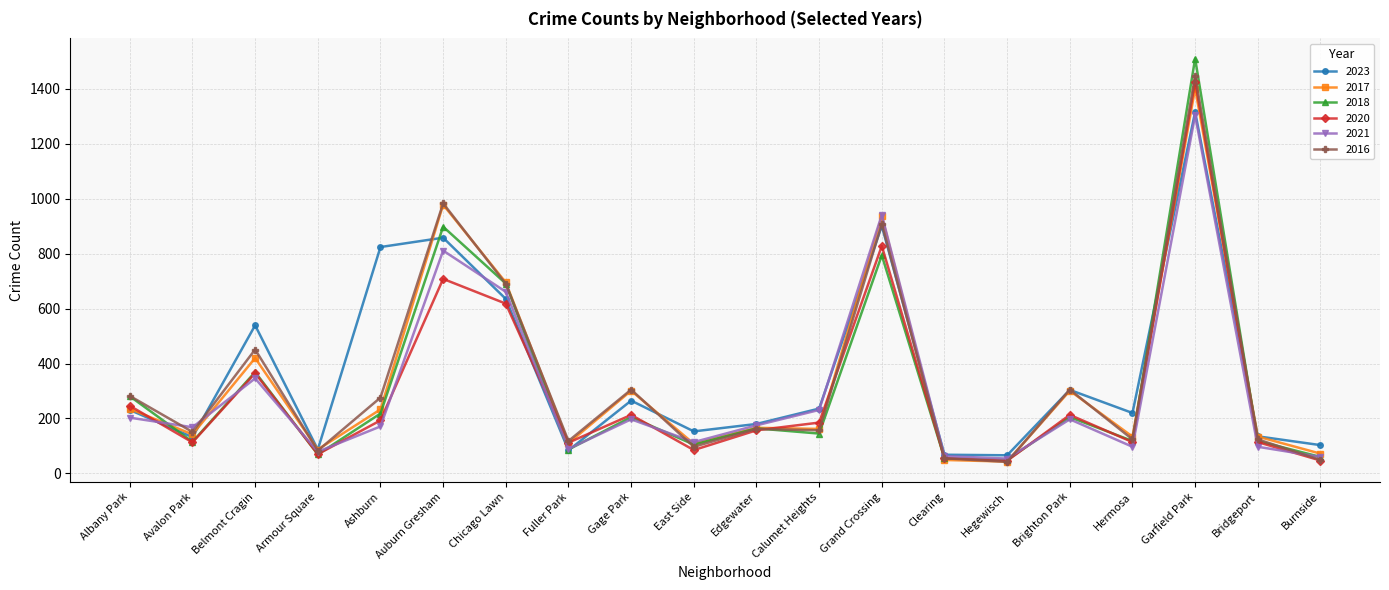

List the series in order of their peak value, lowest first.

2021, 2023, 2017, 2020, 2016, 2018